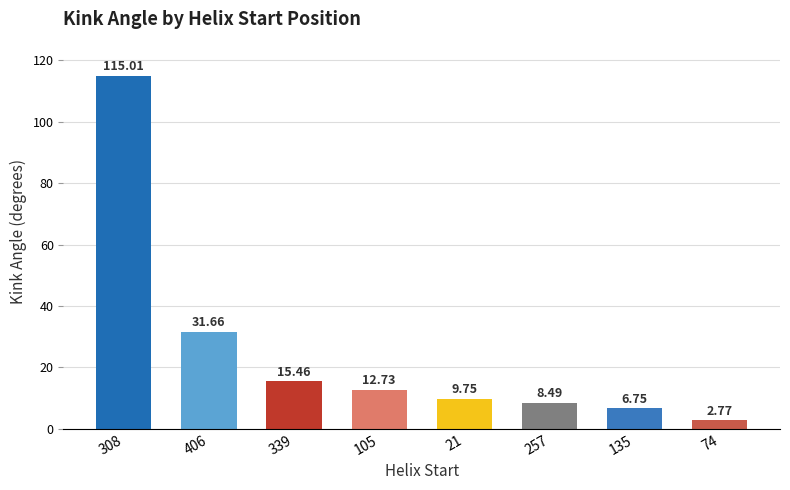

Rank the categories by value from lowest to highest.

74, 135, 257, 21, 105, 339, 406, 308